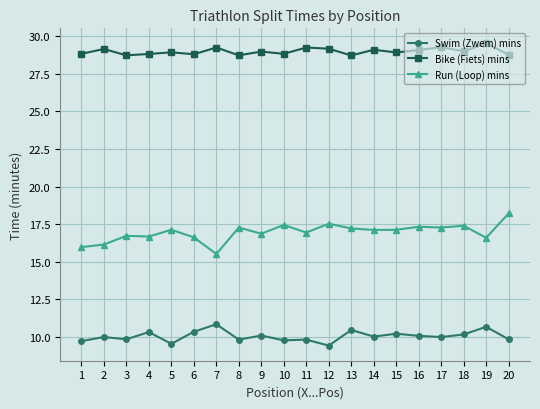

True or false: Swim (Zwem) mins has more than 0 interior local peaks.

True